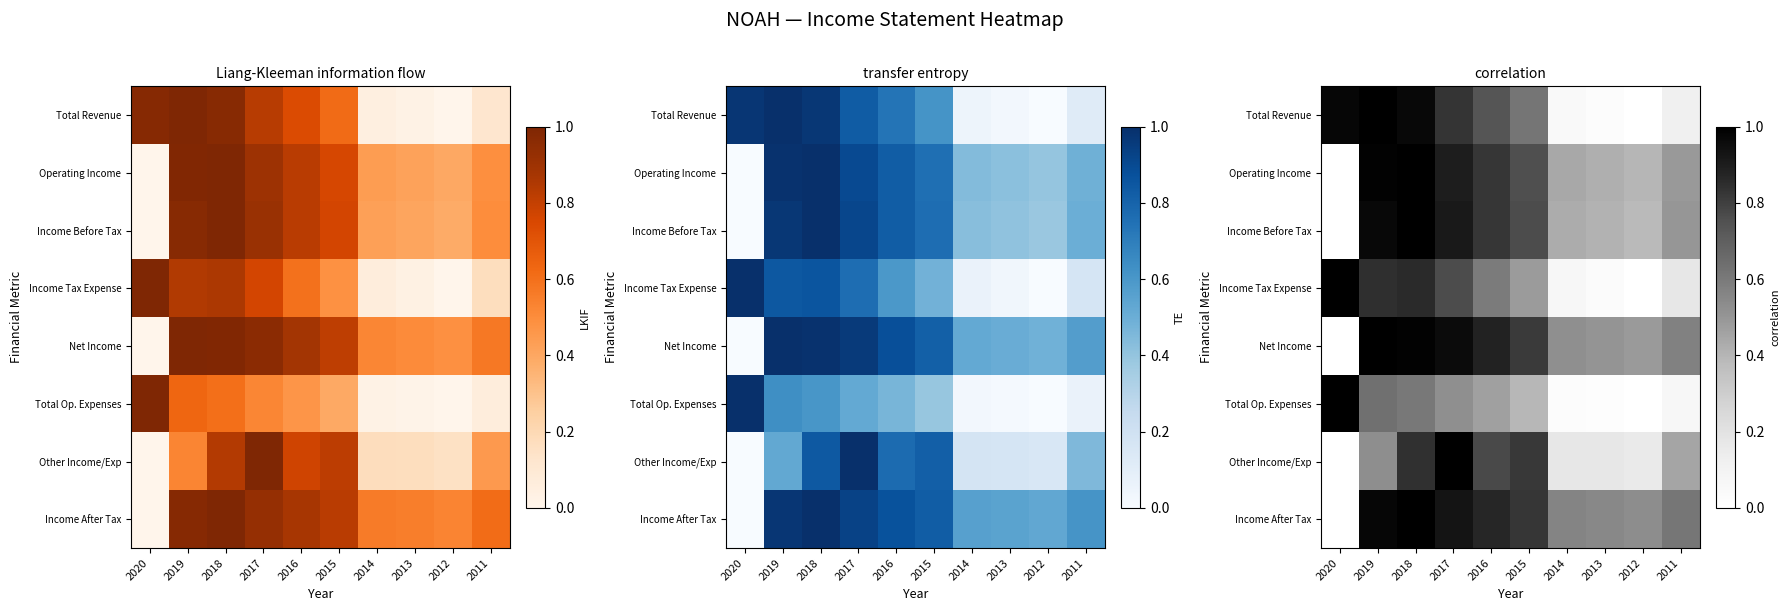

What is the greatest value displayed?

1.0